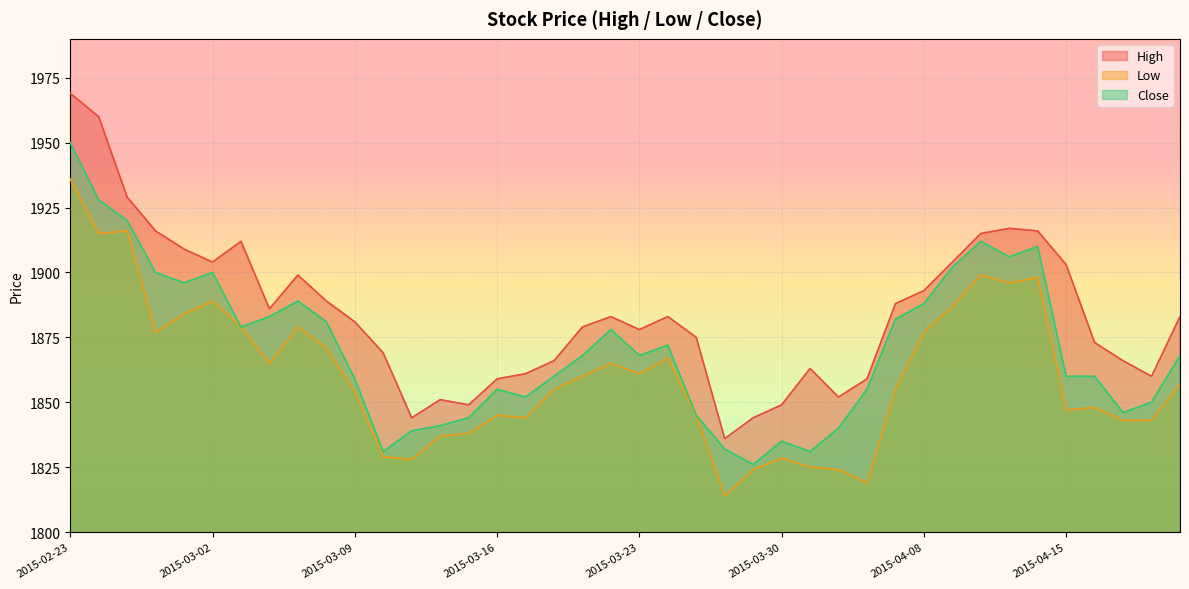

What is the total value across all series at 2015-03-05?

5667.0